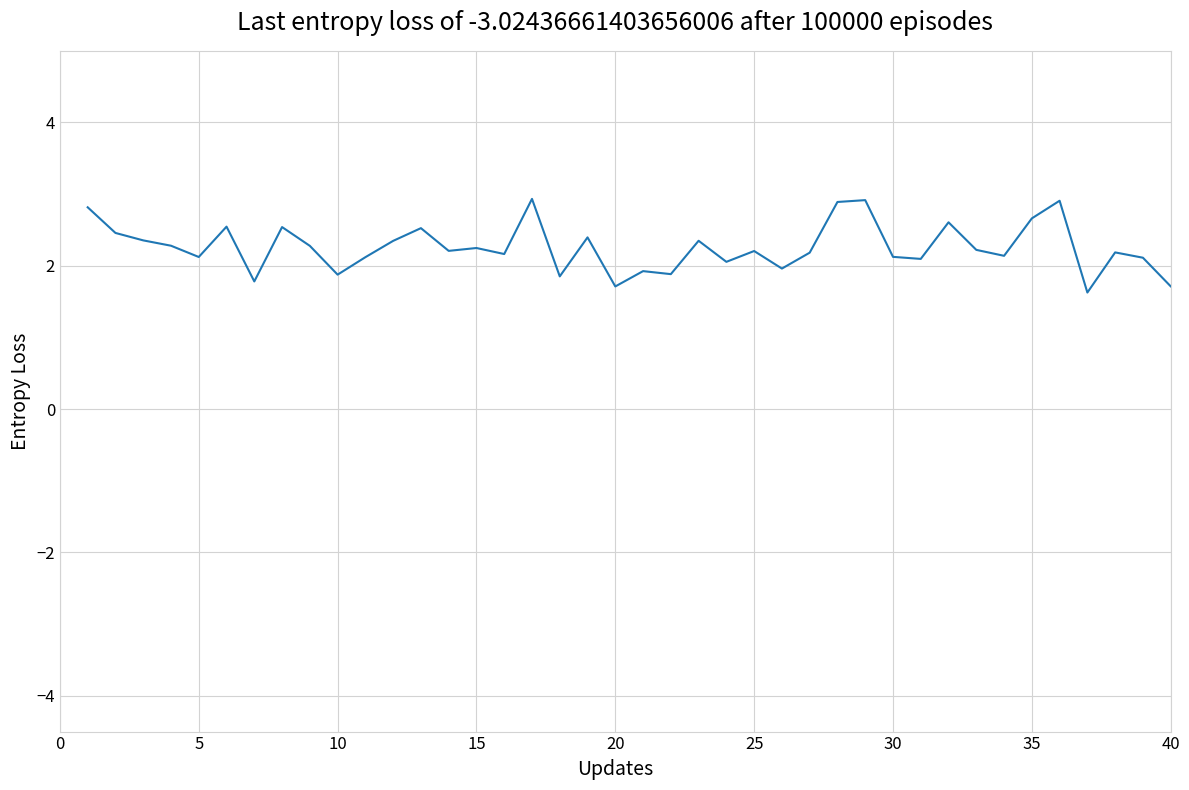

What is the difference between the maximum and minimum values?

1.3